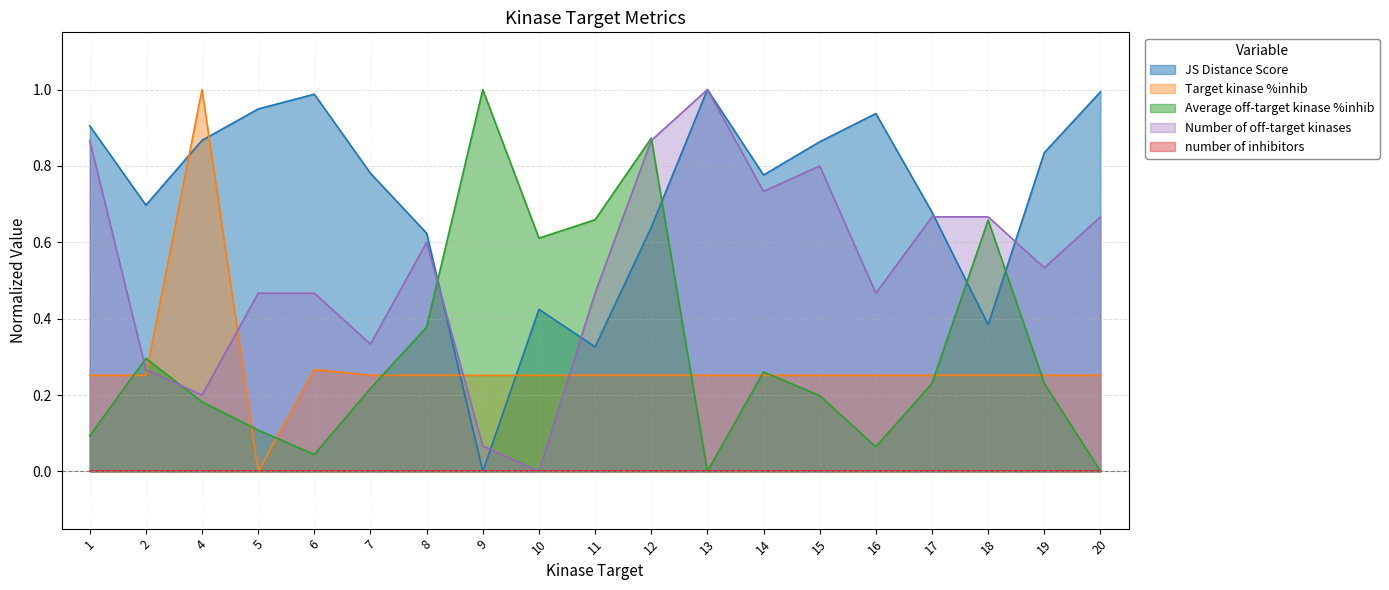

Which category has the lowest value in the Average off-target kinase %inhib series?

13